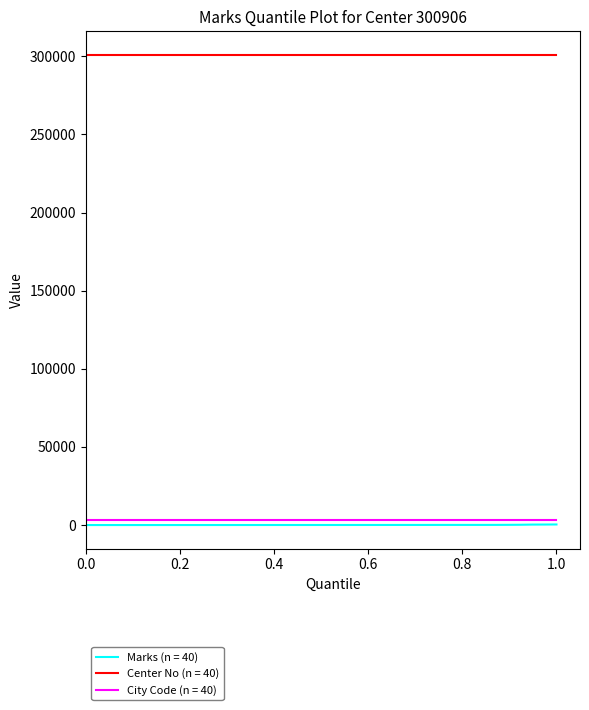

What is the minimum value for Center No (n = 40)?

300906